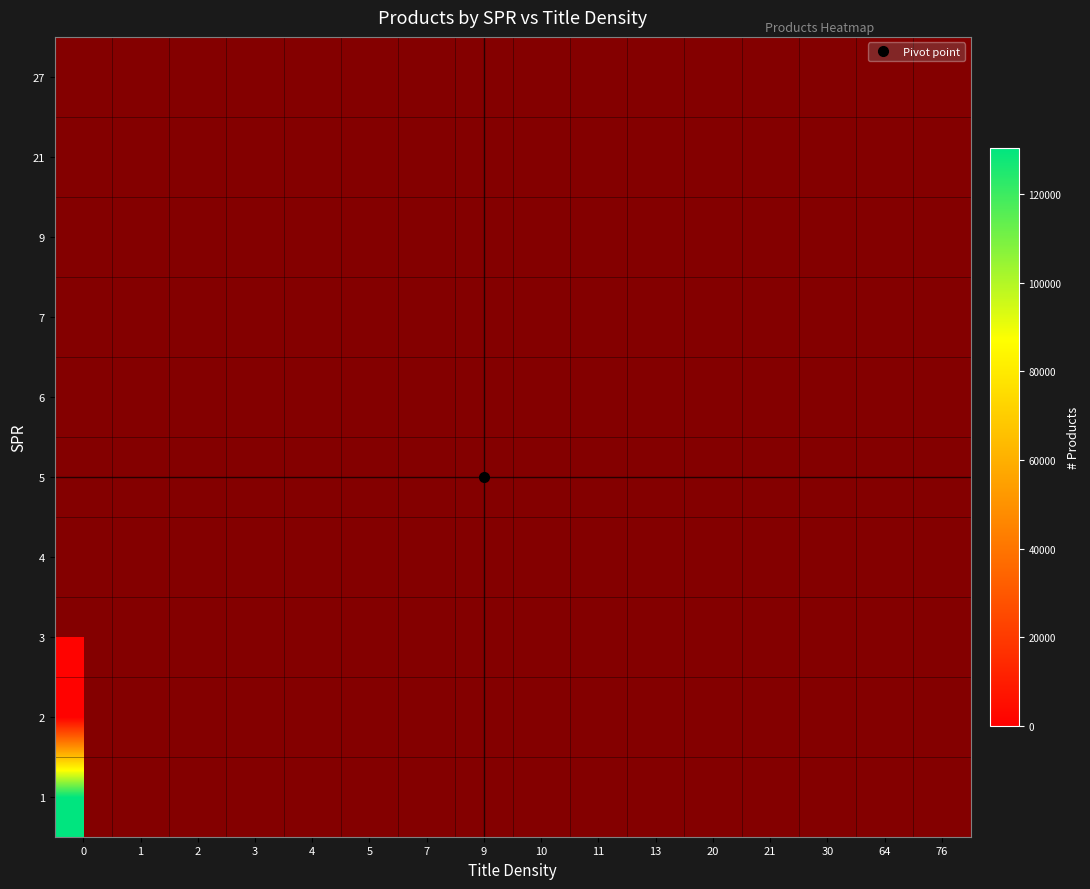

Which series has the largest range (max minus min)?

1